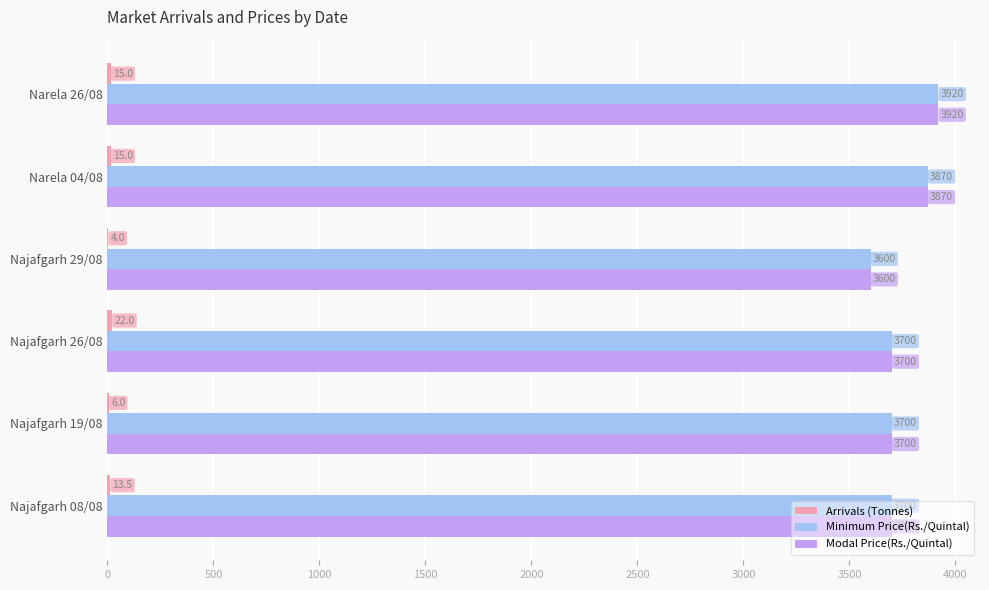

Is it true that Modal Price(Rs./Quintal) equals 2042.5 at Najafgarh 19/08?

False